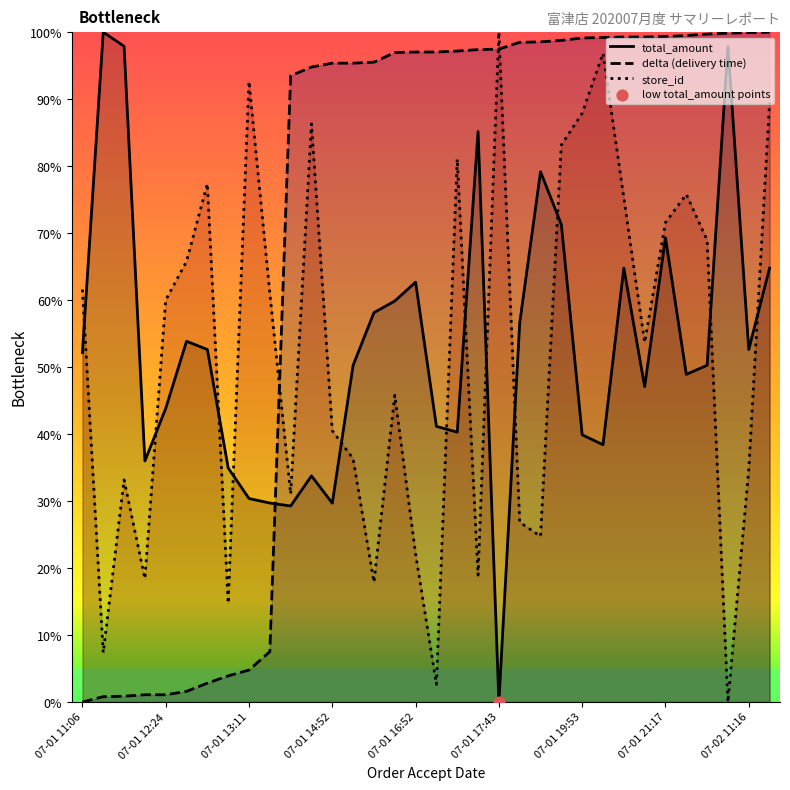

At how many categories does at least one series exceed 59?

32